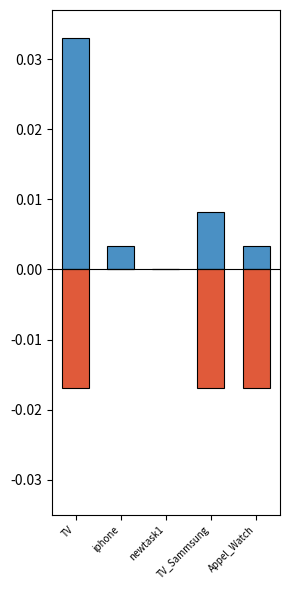

Which series has the widest spread of values?

col_6